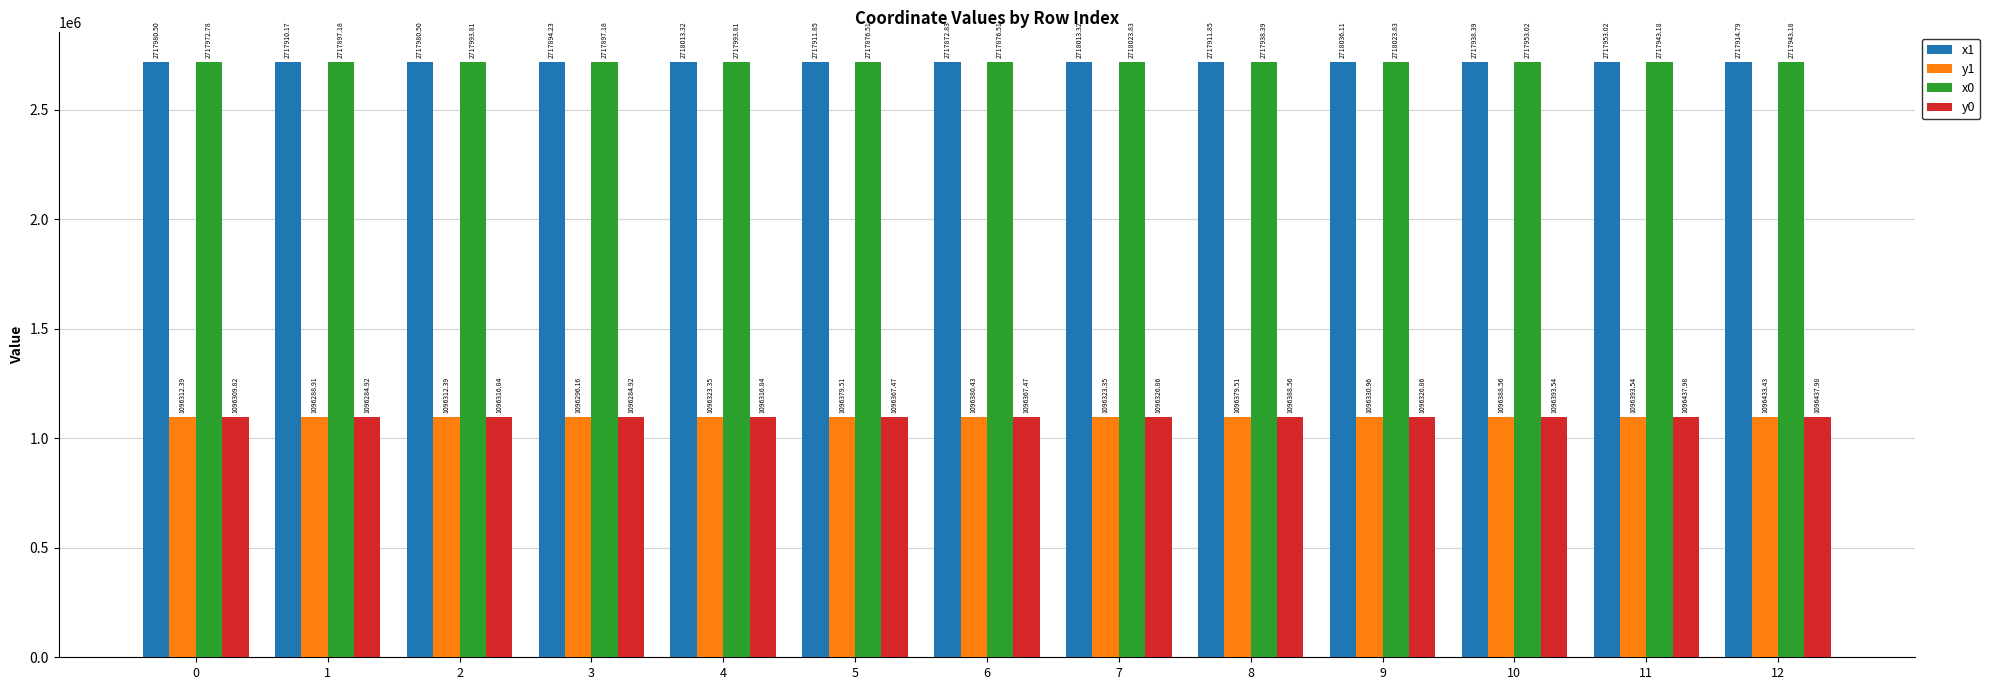

How many values in the x1 series are below 2717938?

6